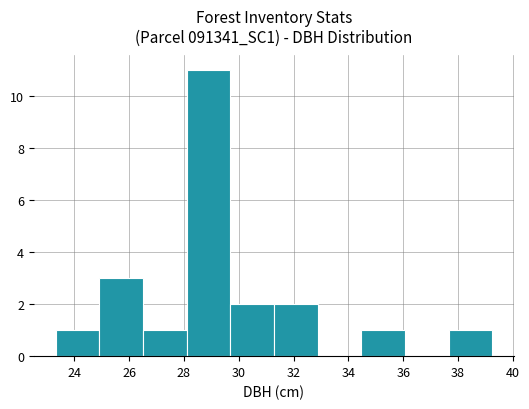

What is the height of the bar covering 23.4 to 25.0 on the x-axis? Neither the bar edges nor the heights are printed on the chart, so give them approximately, as read against the axes.

1